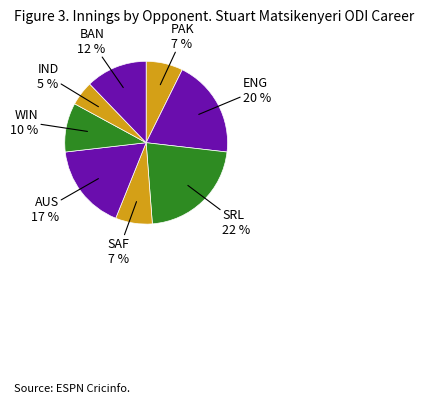

Does any single category account for the majority?

No